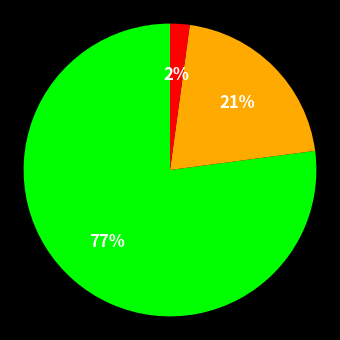

How many segments does this pie chart have?

3